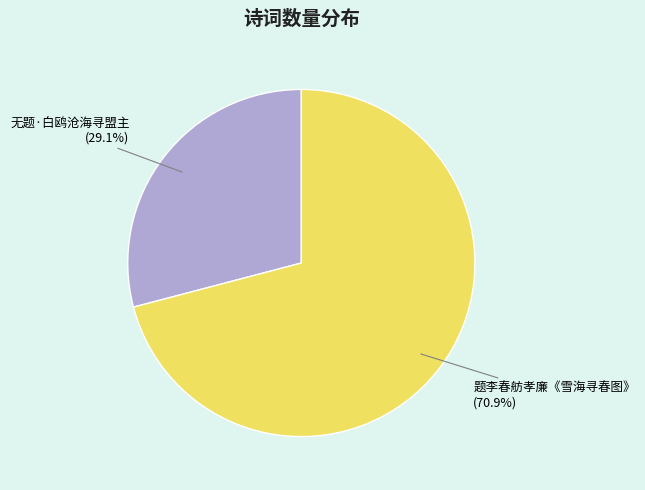

Does 题李春舫孝廉《雪海寻春图》 account for over 50% of the chart?

Yes